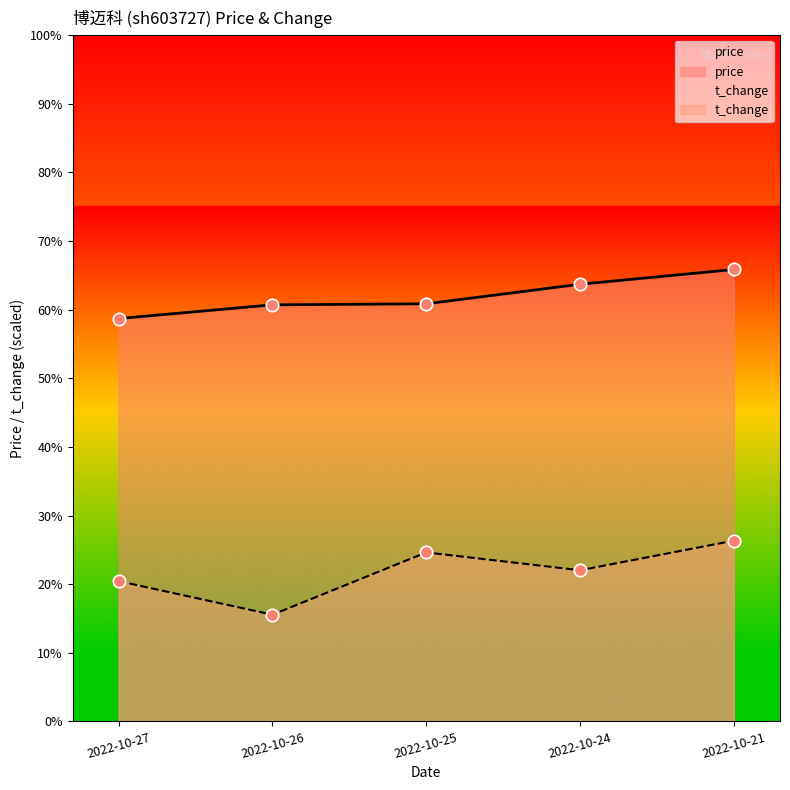

At which category is the sum across all series the highest?

2022-10-21